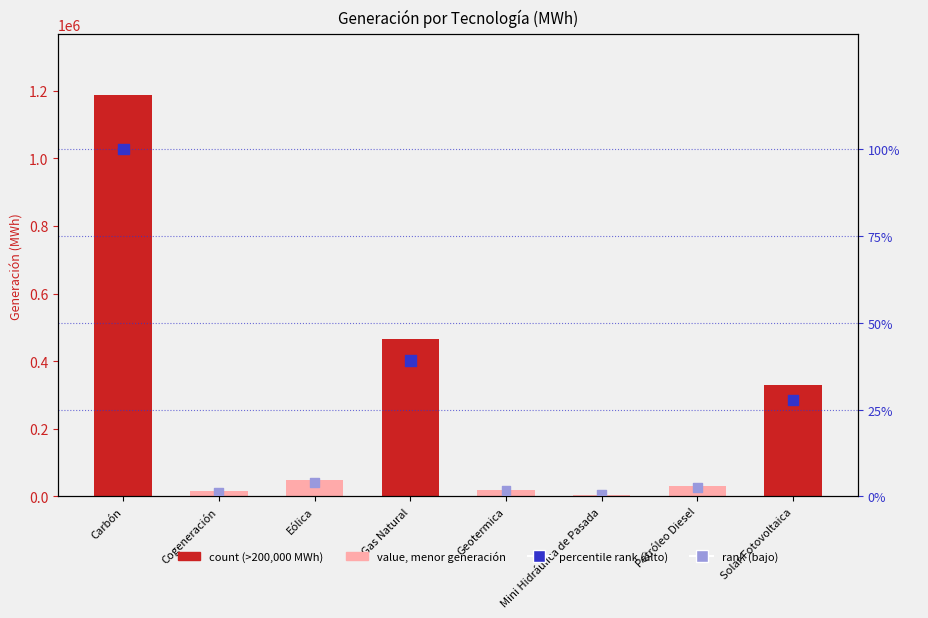

Which series has the largest total across all categories?

Generacion_MWh